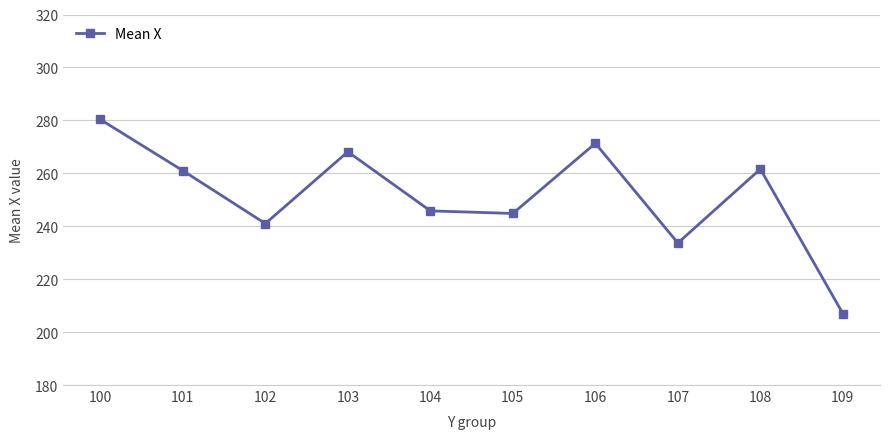

The chart shows a value of 346.5 at 109. True or false?

False